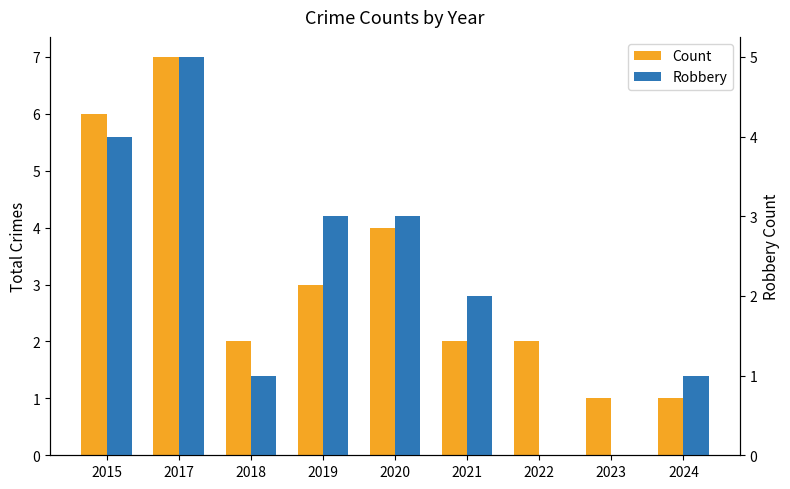

True or false: Count has a value of 2 at 2021.

True